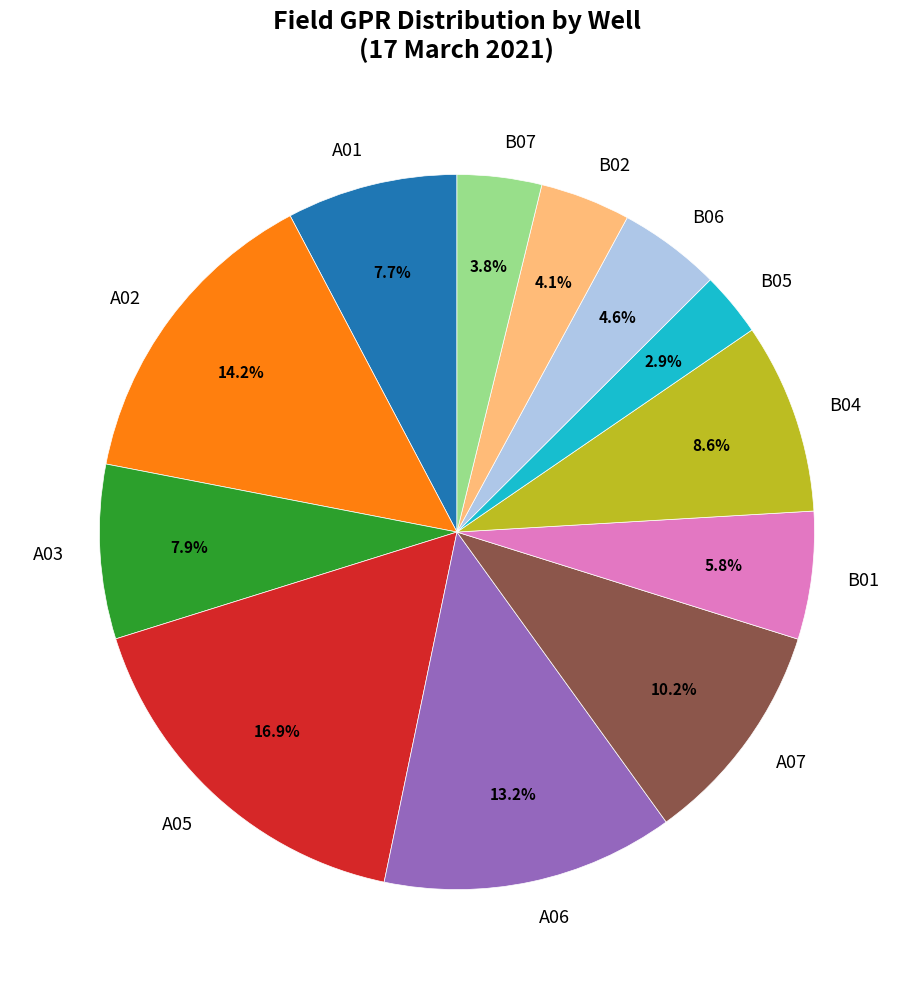

Is there a majority slice in this chart?

No